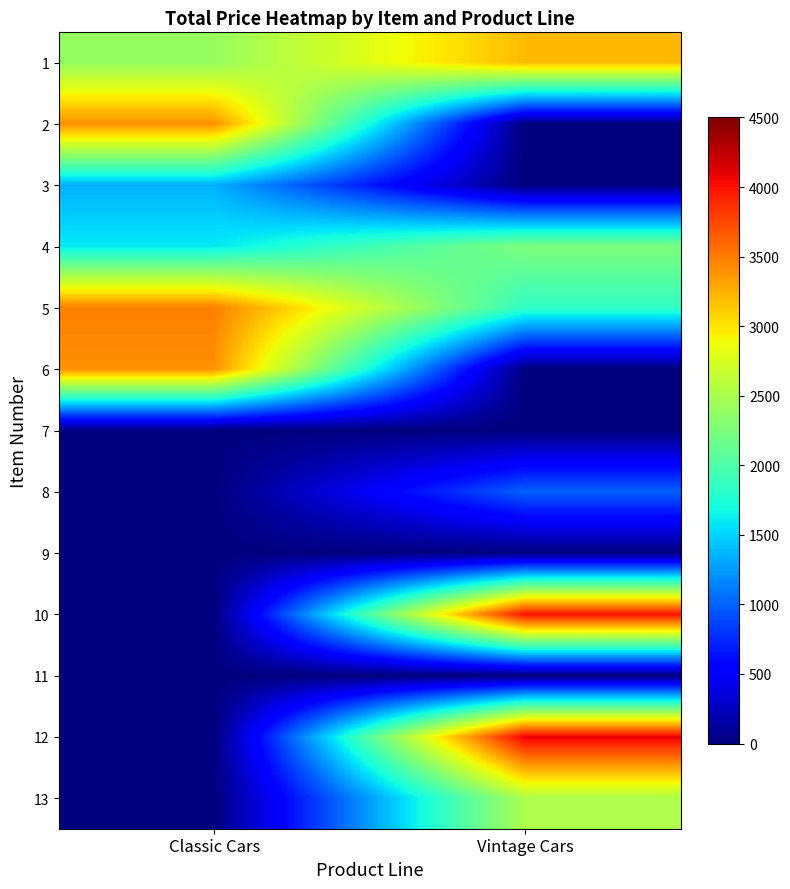

Reading left to right, list all the values displayed in this chart.

1: Classic Cars=2400.0	Vintage Cars=3200.0
2: Classic Cars=3400.0	Vintage Cars=0.0
3: Classic Cars=1350.0	Vintage Cars=0.0
4: Classic Cars=1596.8	Vintage Cars=2257.9
5: Classic Cars=3478.6	Vintage Cars=1845.5
6: Classic Cars=3400.0	Vintage Cars=0.0
7: Classic Cars=0.0	Vintage Cars=0.0
8: Classic Cars=0.0	Vintage Cars=990.8
9: Classic Cars=0.0	Vintage Cars=0.0
10: Classic Cars=0.0	Vintage Cars=4000.0
11: Classic Cars=0.0	Vintage Cars=0.0
12: Classic Cars=0.0	Vintage Cars=4086.3
13: Classic Cars=0.0	Vintage Cars=2515.3